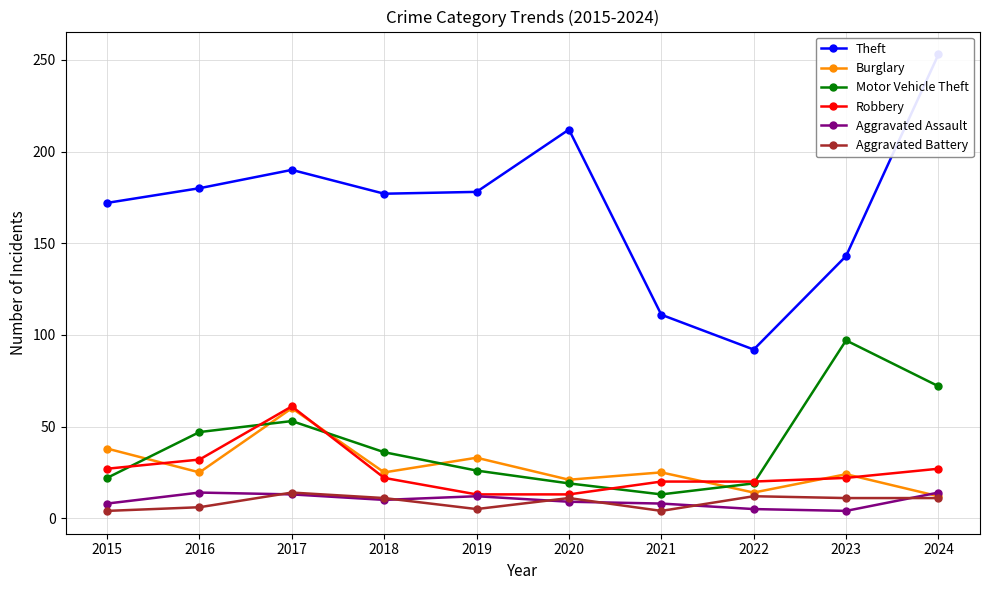

True or false: Aggravated Battery and Burglary intersect in this chart.

False